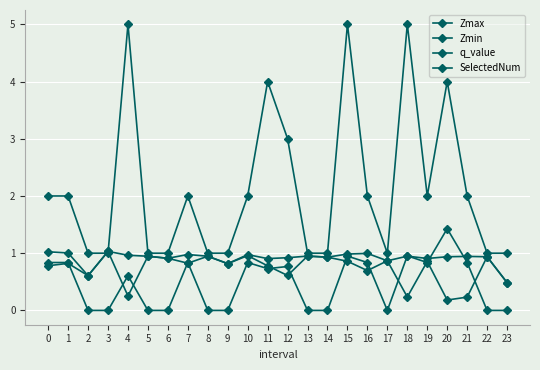

Is this an area chart (filled region under the line)?

No